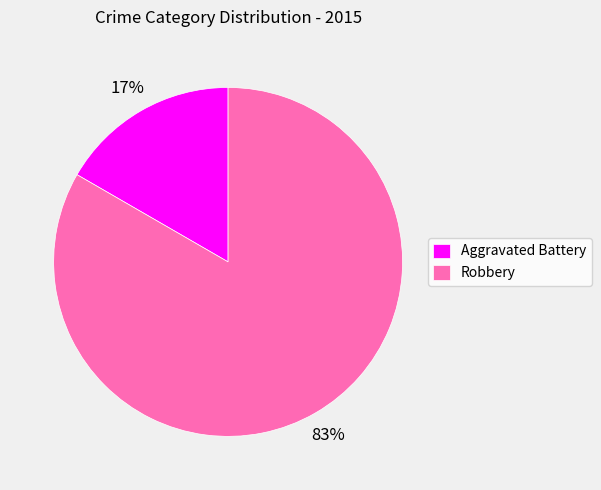

To the nearest percent, what portion does Aggravated Battery represent?

17%